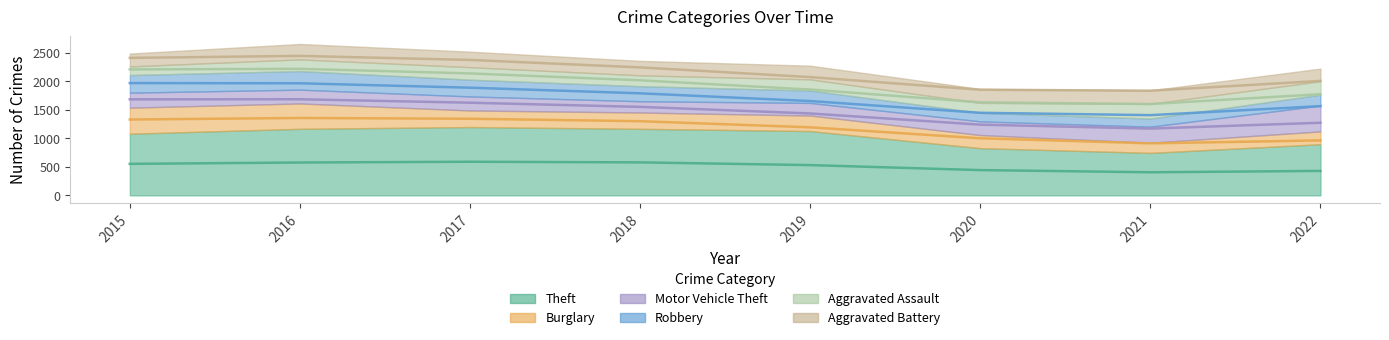

How many data points in Burglary are above 286?

3